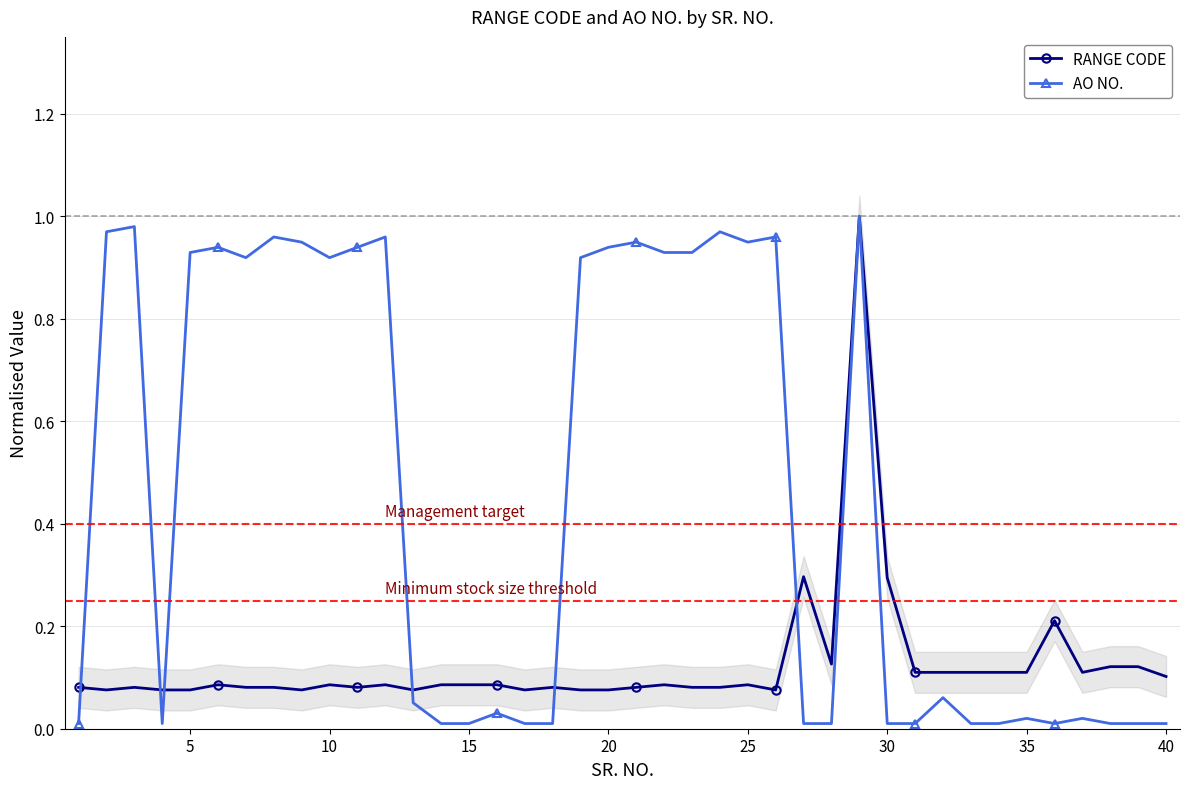

The value of AO NO. at 30 is 0.0. True or false?

True